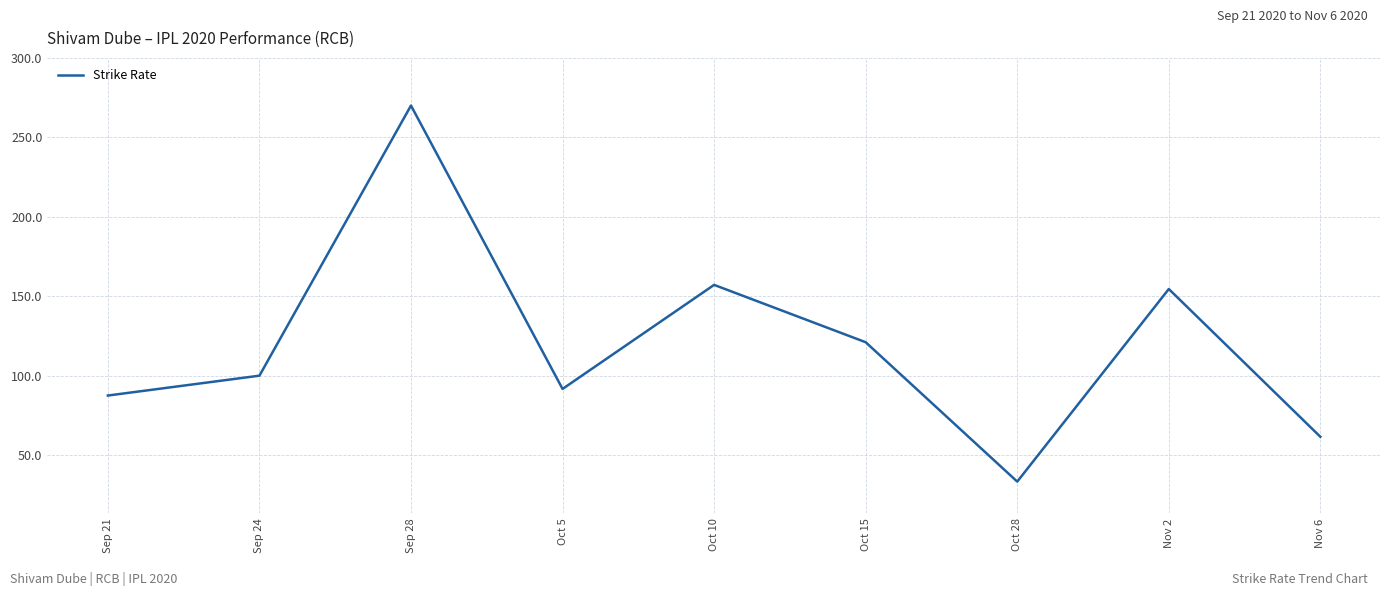

Approximately how many times larger is the value at Sep 28 compared to Sep 21?

3.1